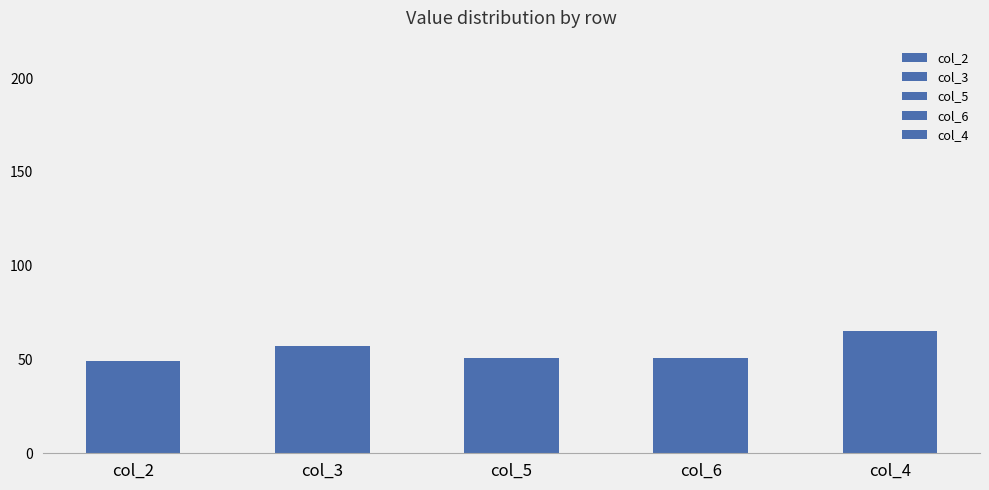

Is the value of col_5 at dagh greater than the value of col_4 at jafc?

No